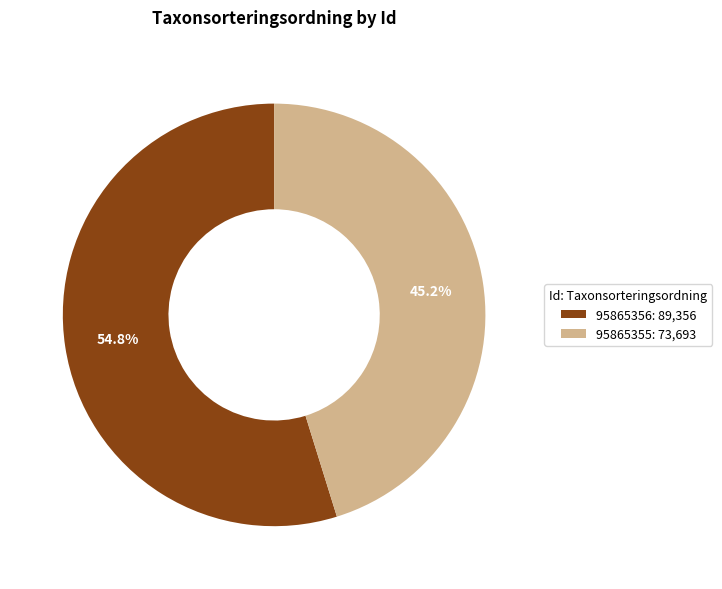

Is there a majority slice in this chart?

Yes